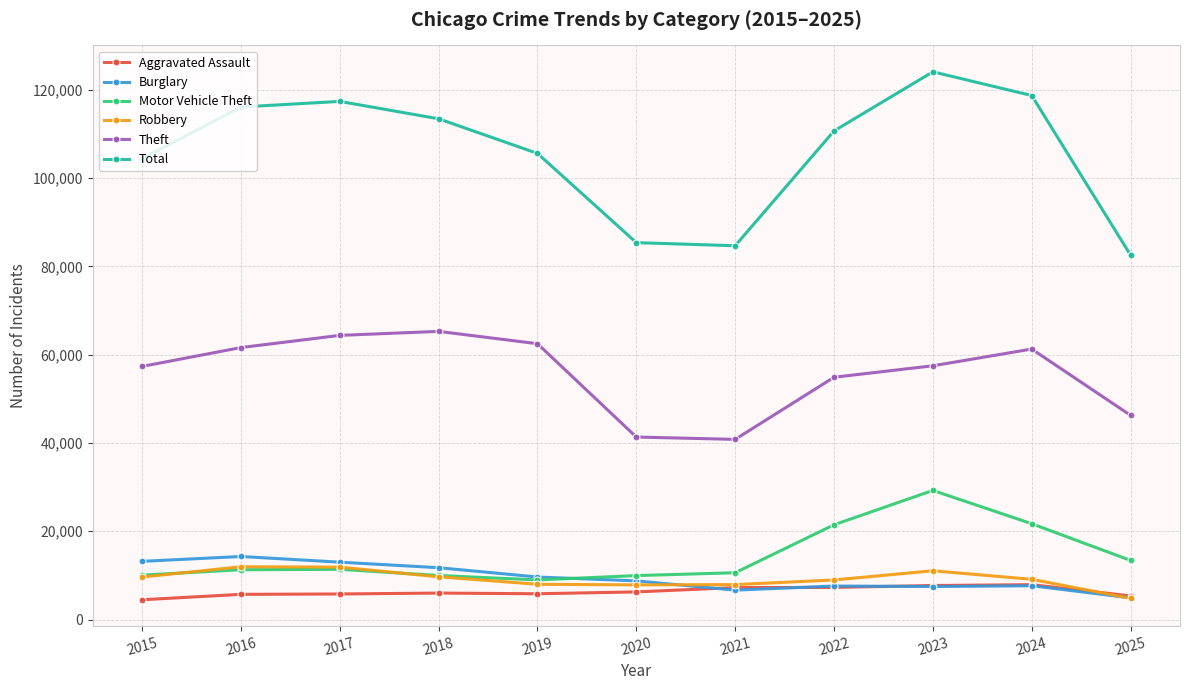

At which category does the chart reach its peak across all series?

2023